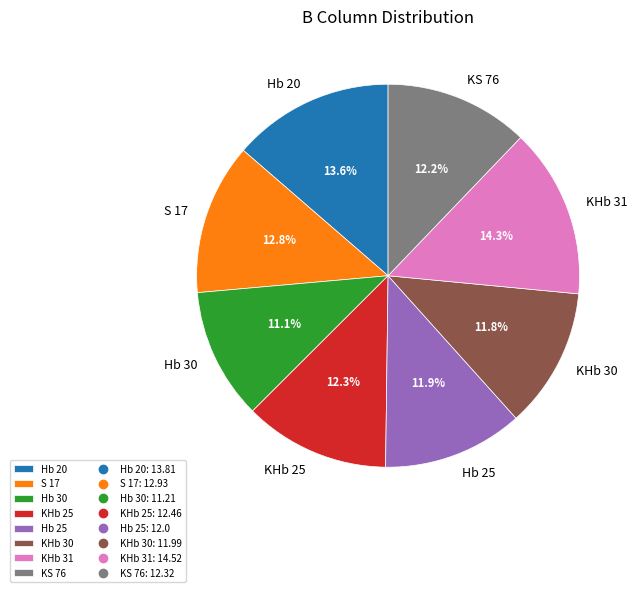

Count the number of slices in the pie.

8